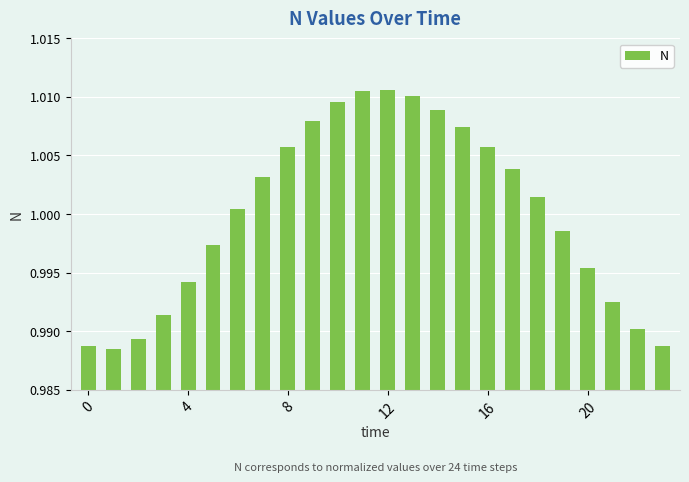

Are the bars grouped side by side (vs. stacked)?

No